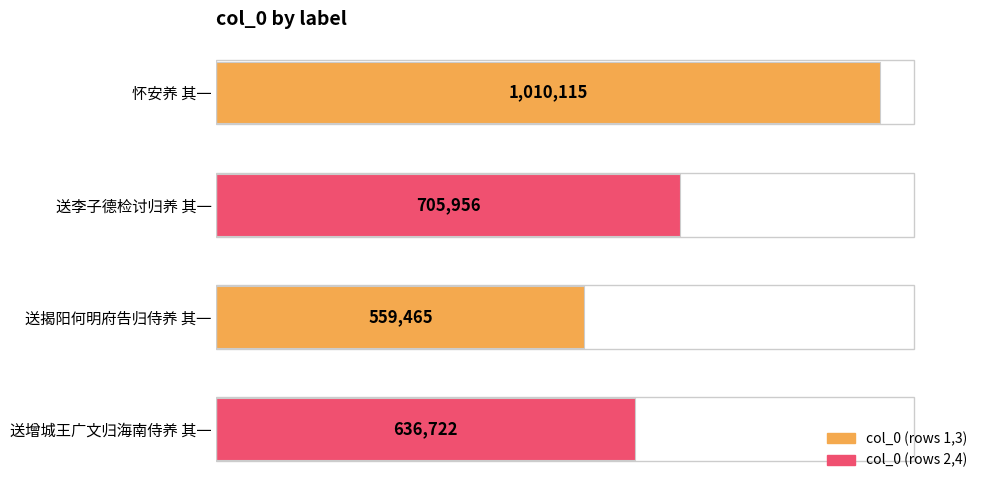

Rank the categories by value from lowest to highest.

送揭阳何明府告归侍养 其一, 送增城王广文归海南侍养 其一, 送李子德检讨归养 其一, 怀安养 其一